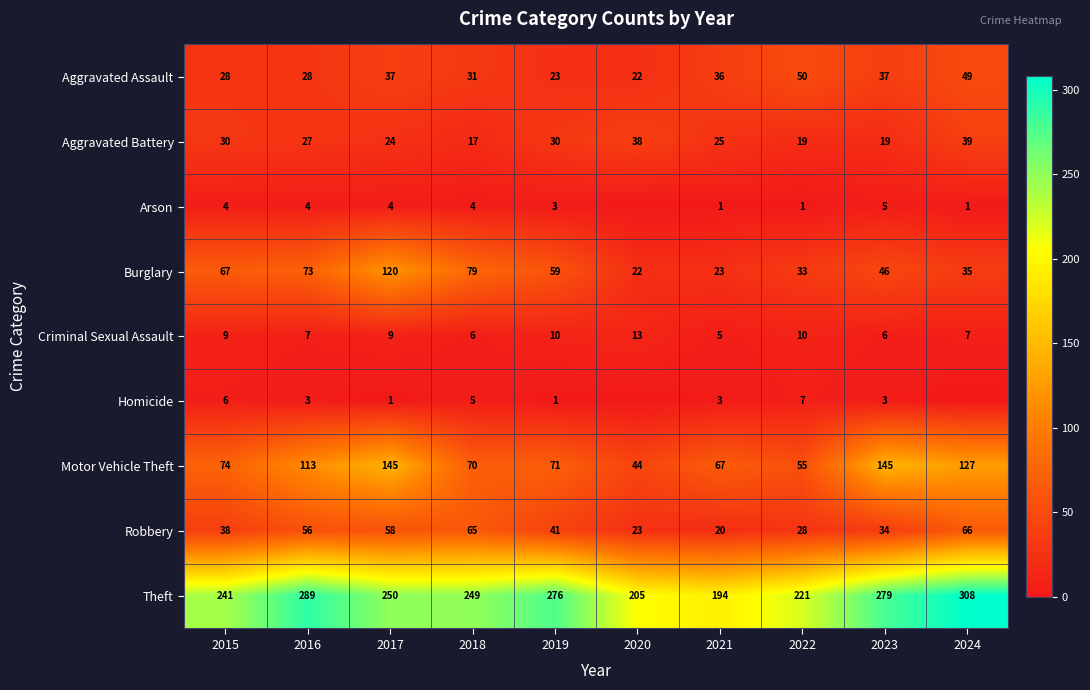

Rank the series at 2019 from highest to lowest value.

Theft, Motor Vehicle Theft, Burglary, Robbery, Aggravated Battery, Aggravated Assault, Criminal Sexual Assault, Arson, Homicide